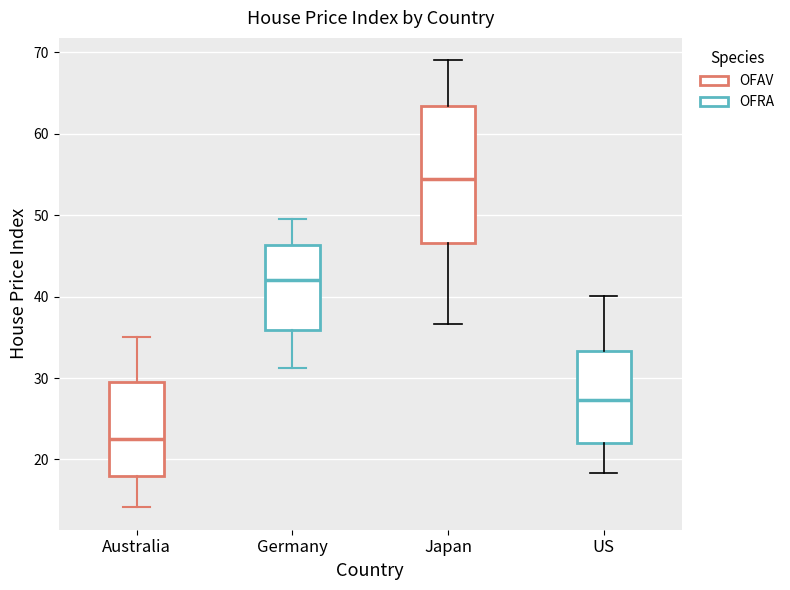

Comparing the boxes themselves (not the whiskers), which one is the tallest?

Japan